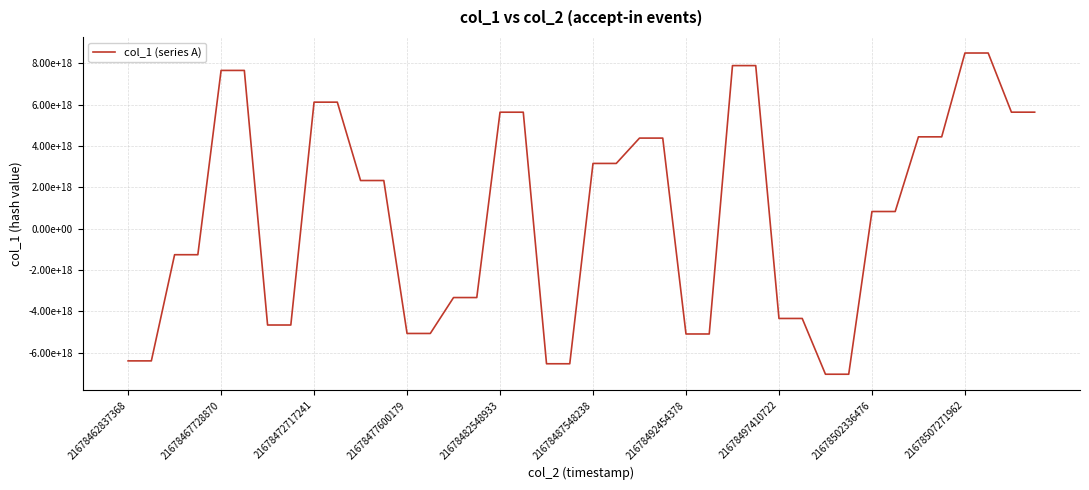

How many data points are less than 2329776136916656640?

20